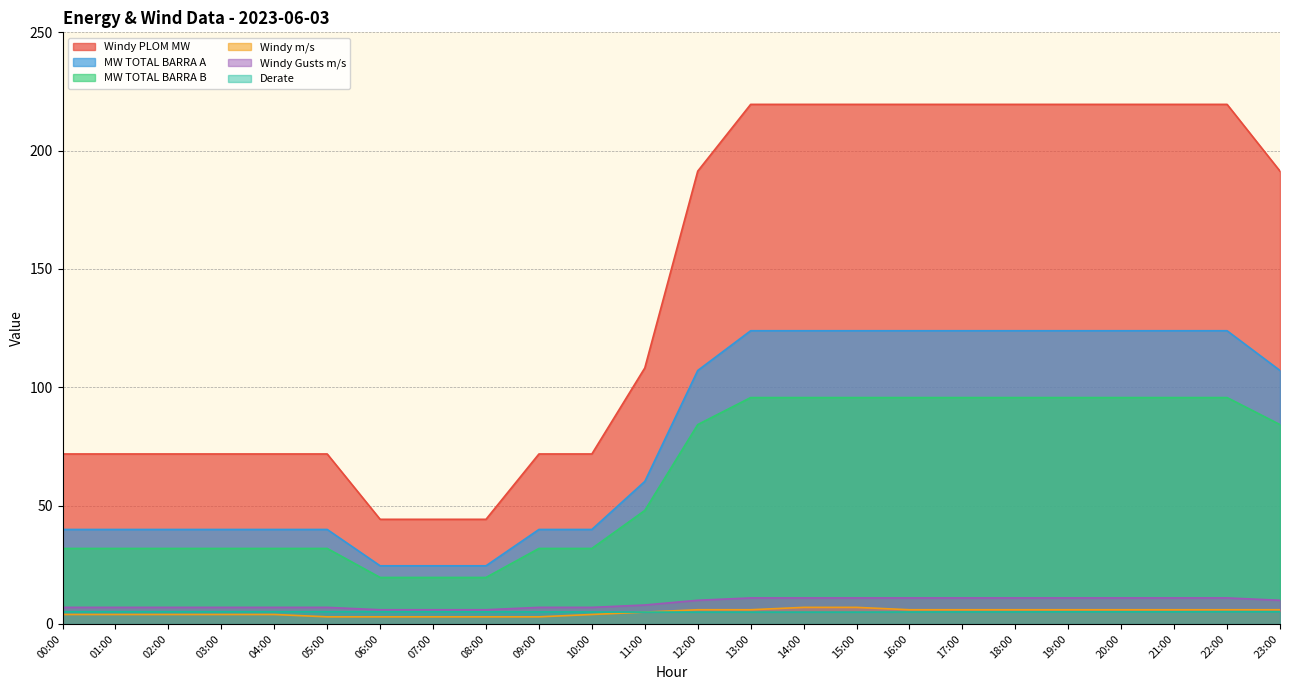

True or false: Windy Gusts m/s has a value of 16.8 at 20:00.

False